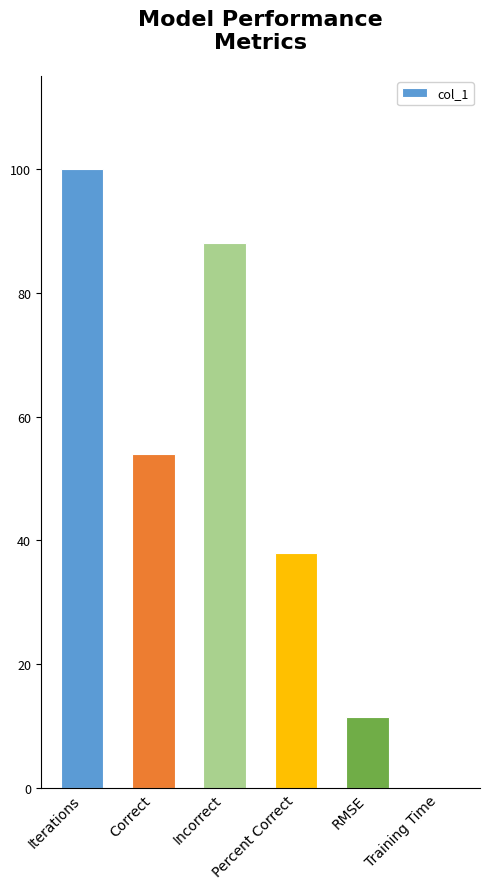

What is the sum of the values at Correct and Percent Correct?

92.0